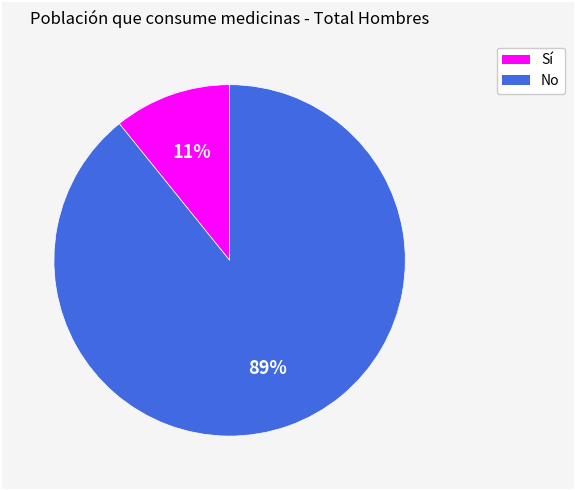

To the nearest percent, what portion does Sí represent?

11%